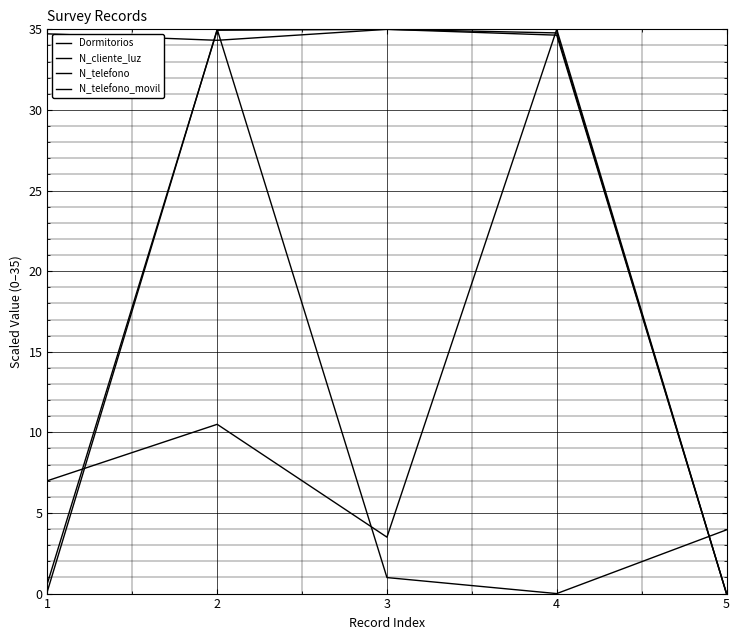

Which series ends up on top after the final intersection of Dormitorios and N_telefono?

Dormitorios